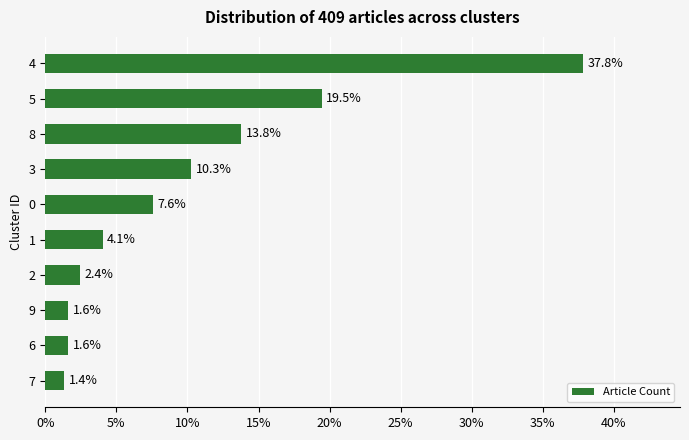

What is the average value?

10.0